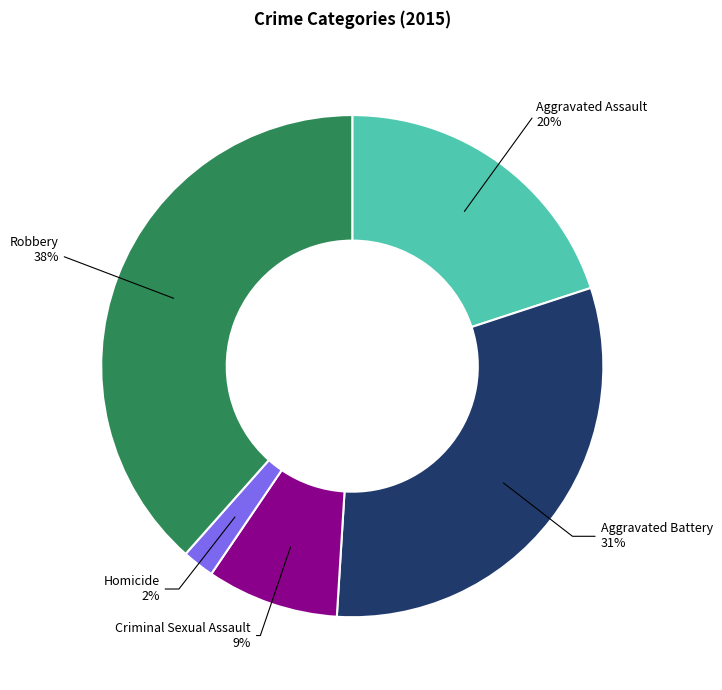

To the nearest percent, what is the difference between the largest and smallest slice percentages?

36%